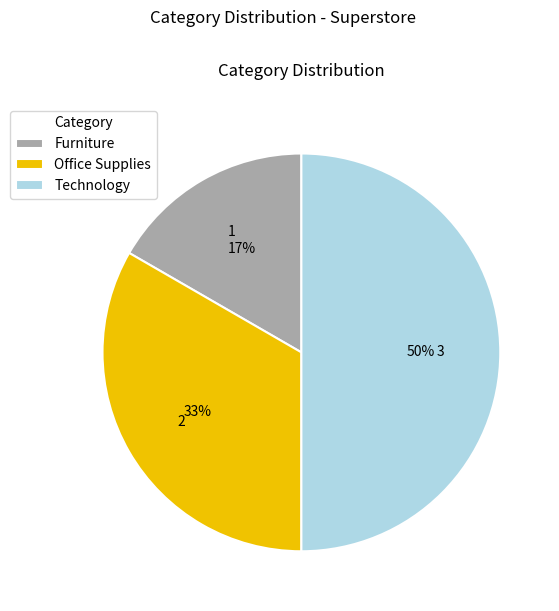

What percentage is the Furniture slice, to the nearest percent?

17%